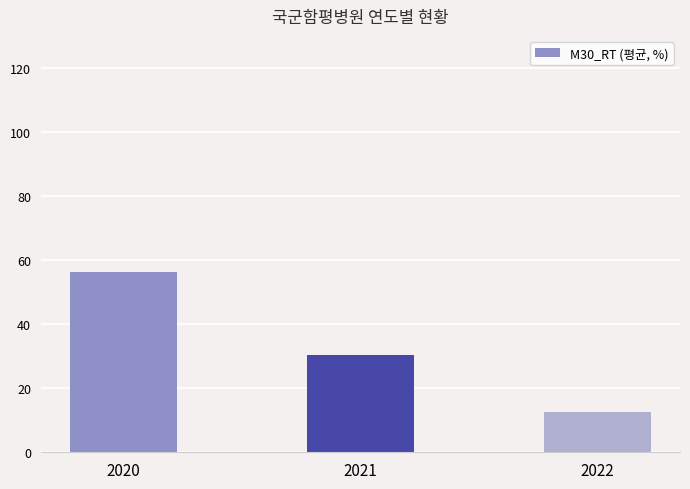

Are the bars horizontal?

No